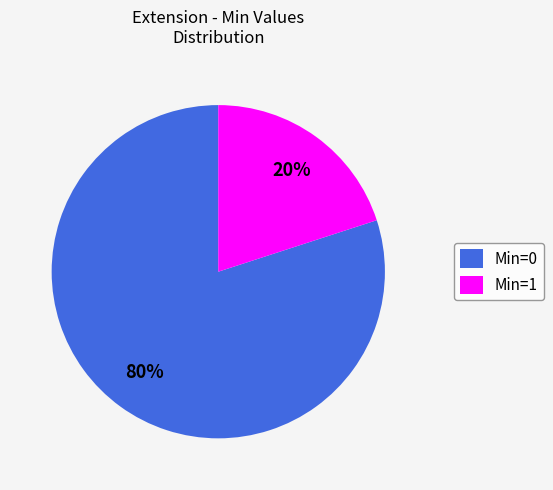

Which slice is the largest?

Min=0